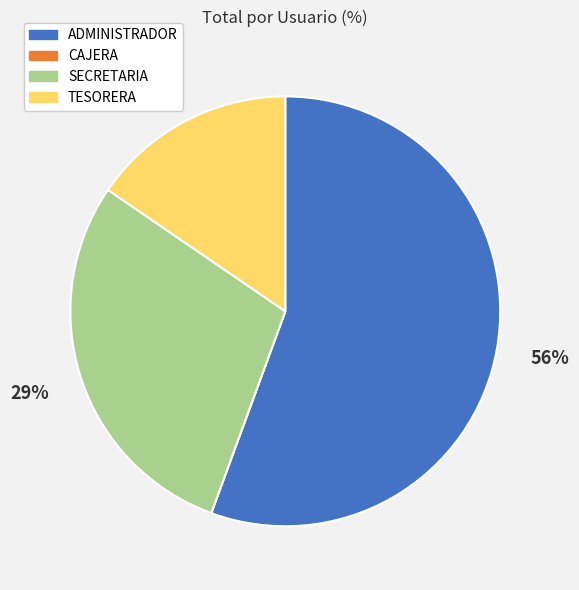

Which has a higher value, SECRETARIA or ADMINISTRADOR?

ADMINISTRADOR